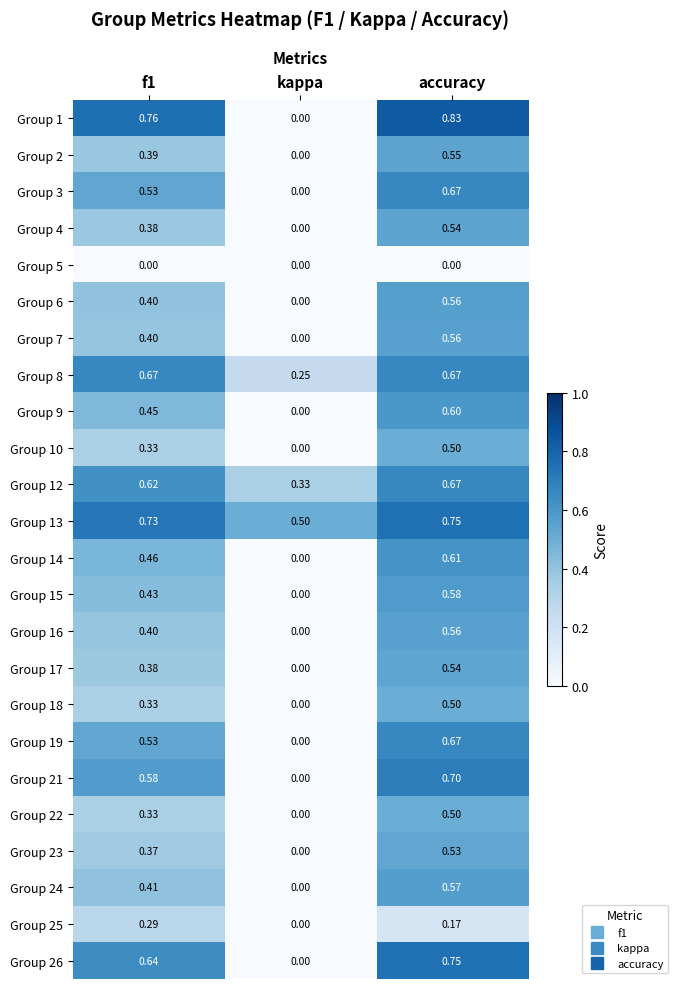

Is the value of Group 2 at f1 greater than the value of Group 3 at kappa?

Yes